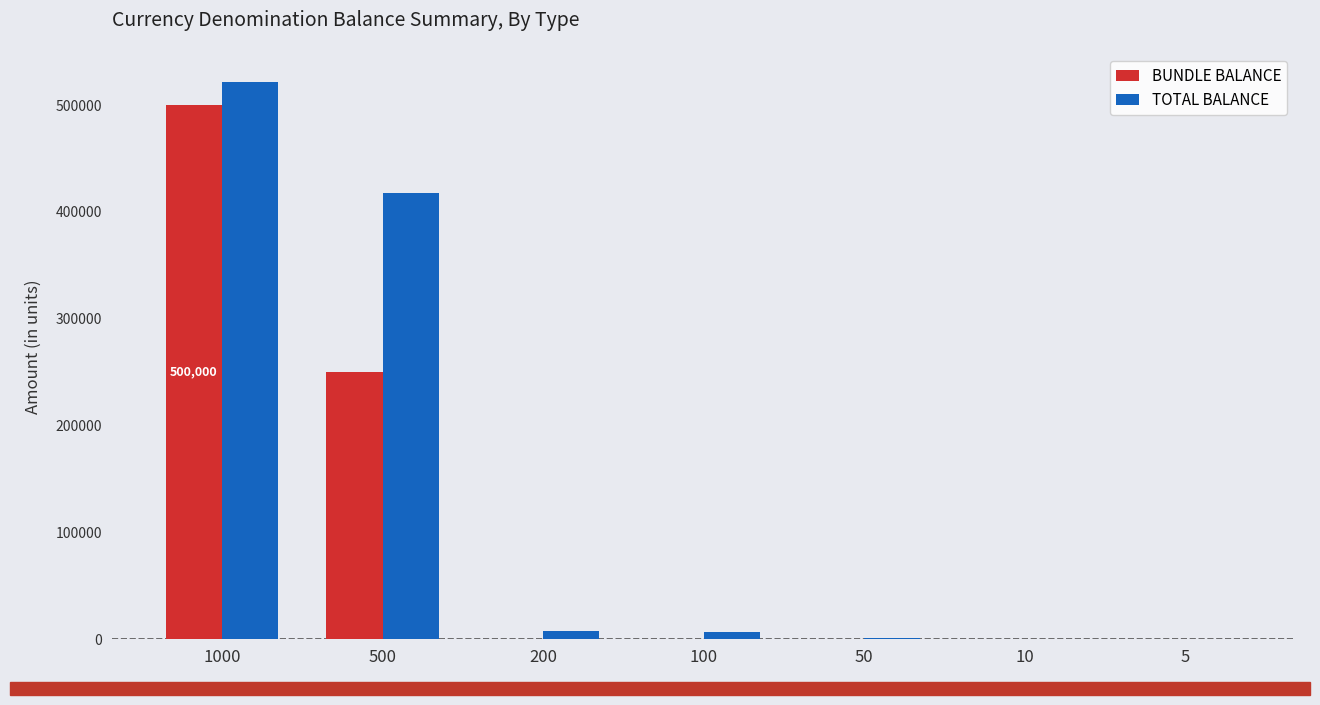

What is the sum of all BUNDLE BALANCE values?

750000